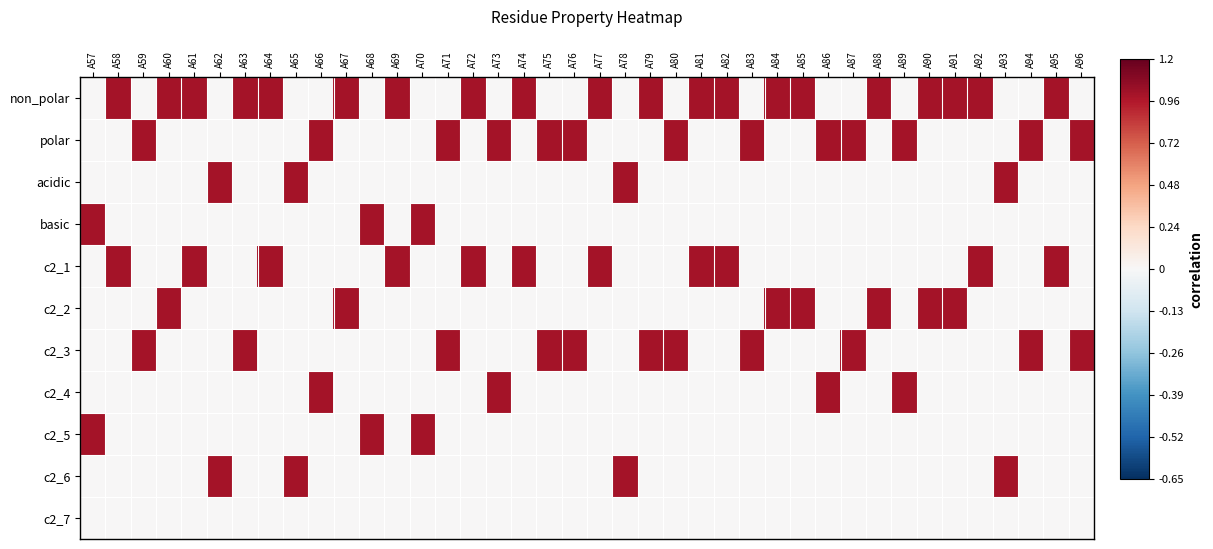

What is the spread (max minus min) of values at A73?

1